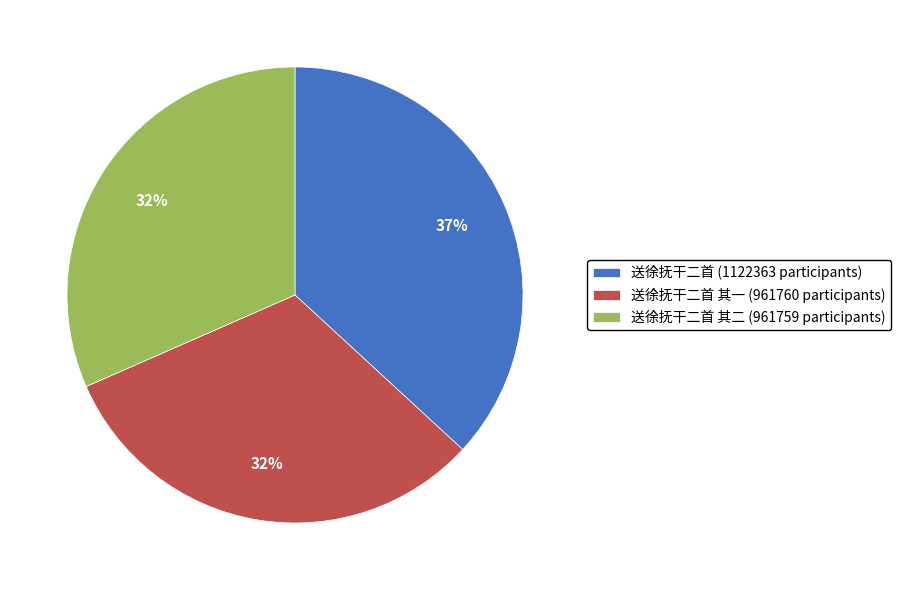

To the nearest percent, what is the combined percentage of 送徐抚干二首 其一 (961760 participants) and 送徐抚干二首 (1122363 participants)?

68%